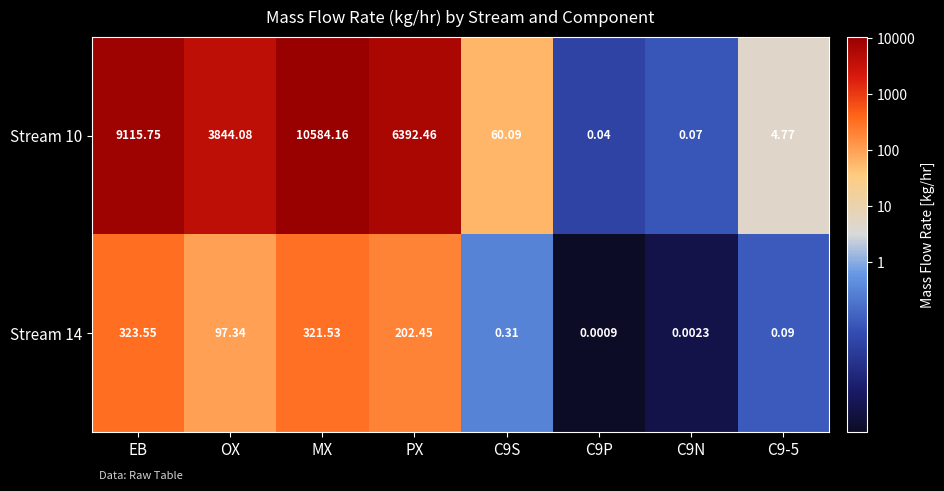

At which label does Stream 14 first exceed 97?

EB